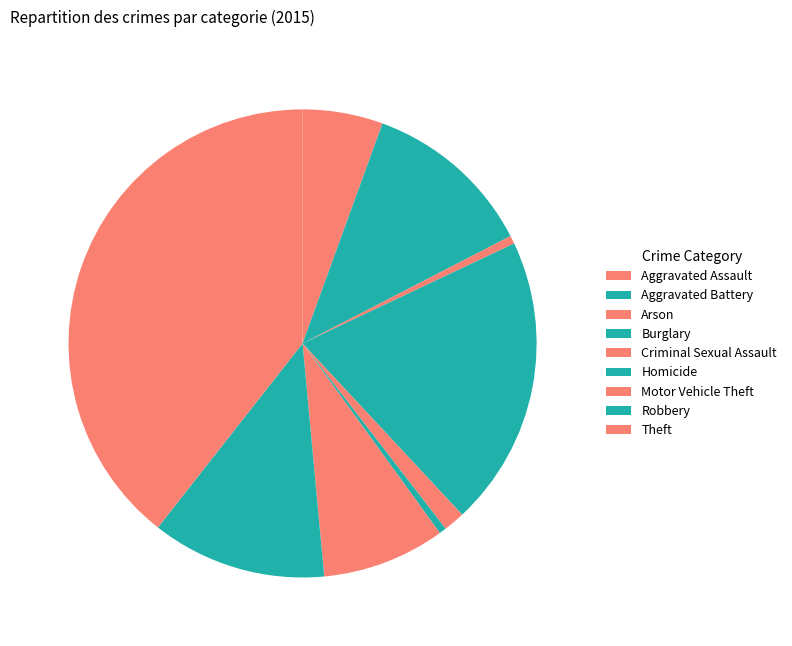

What percentage is the Aggravated Battery slice, to the nearest percent?

12%